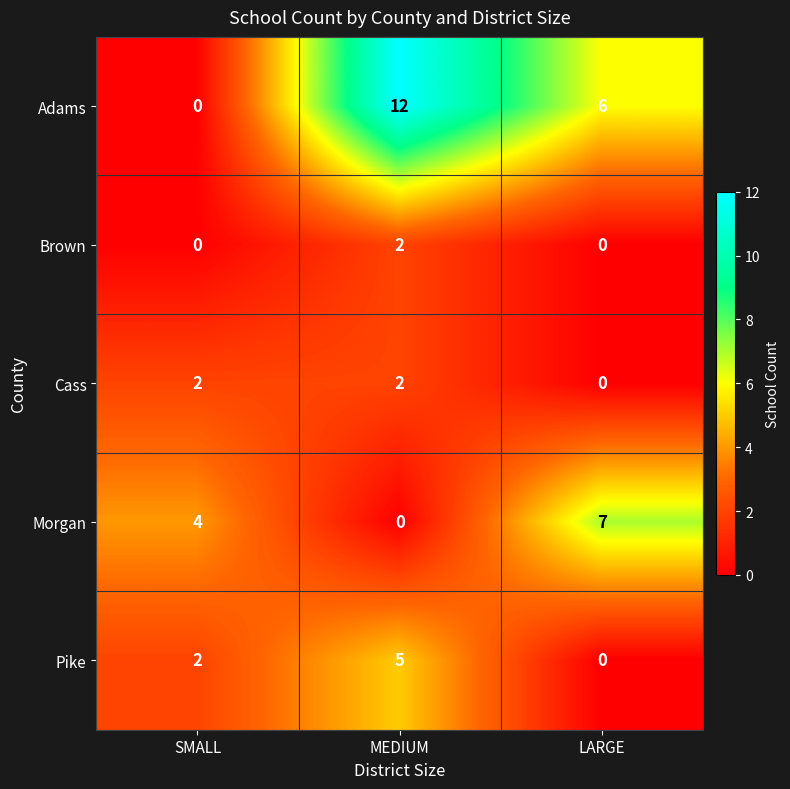

Reading right to left, what are all the values shown in this chart?

Adams: 6	12	0
Brown: 0	2	0
Cass: 0	2	2
Morgan: 7	0	4
Pike: 0	5	2